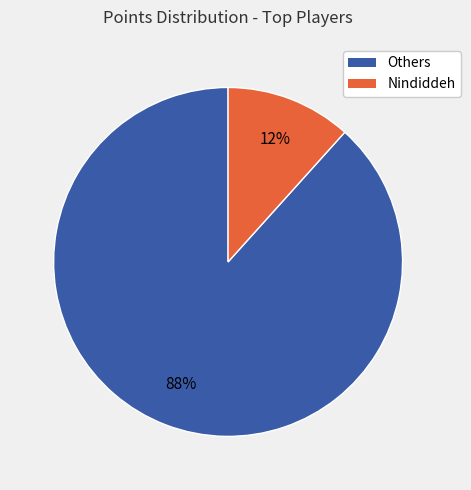

Do Others and Nindiddeh together represent more than half of the pie?

Yes